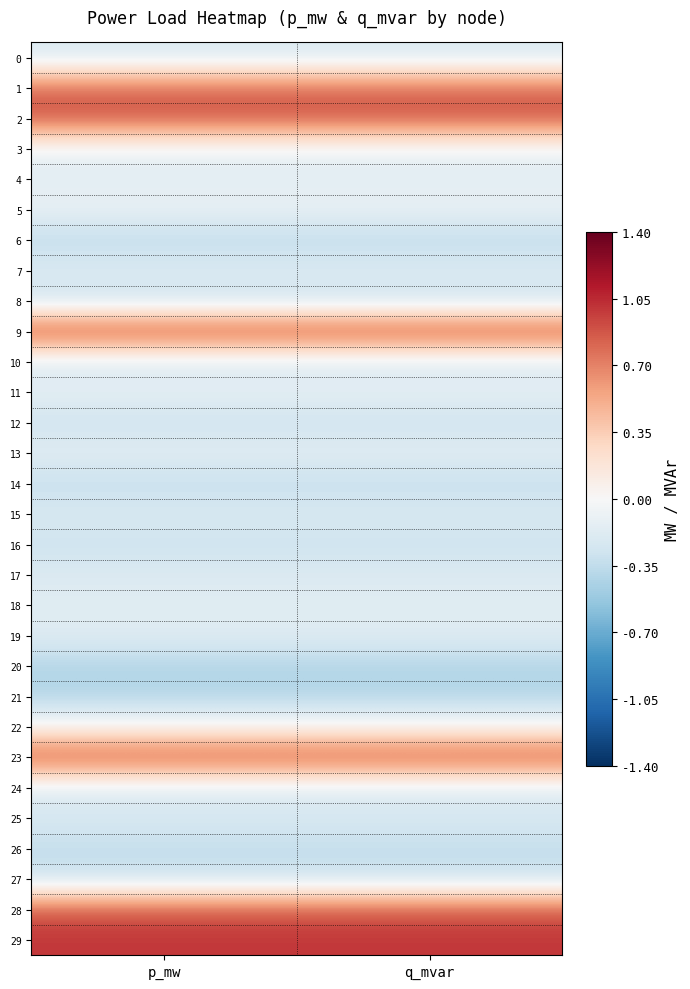

Which category has the highest value across all series?

p_mw